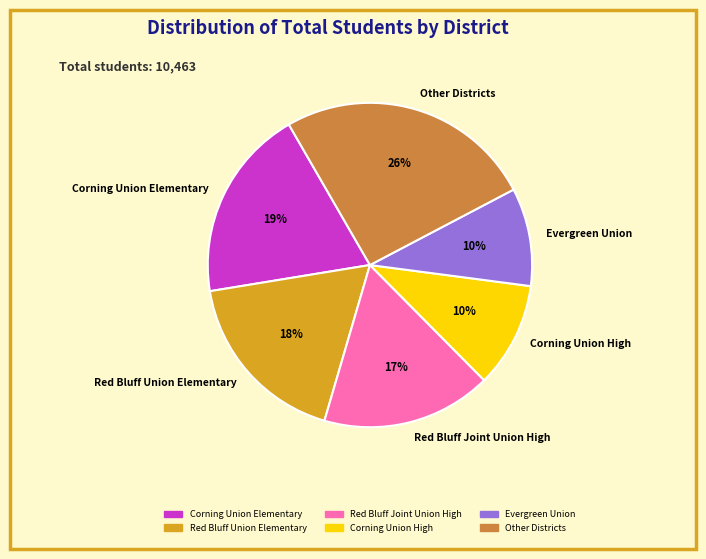

To the nearest percent, what is the difference between the largest and smallest slice percentages?

16%